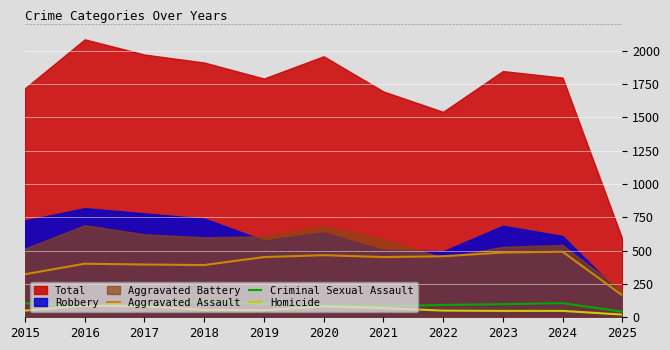

What is the lowest value of the Aggravated Assault series?

165